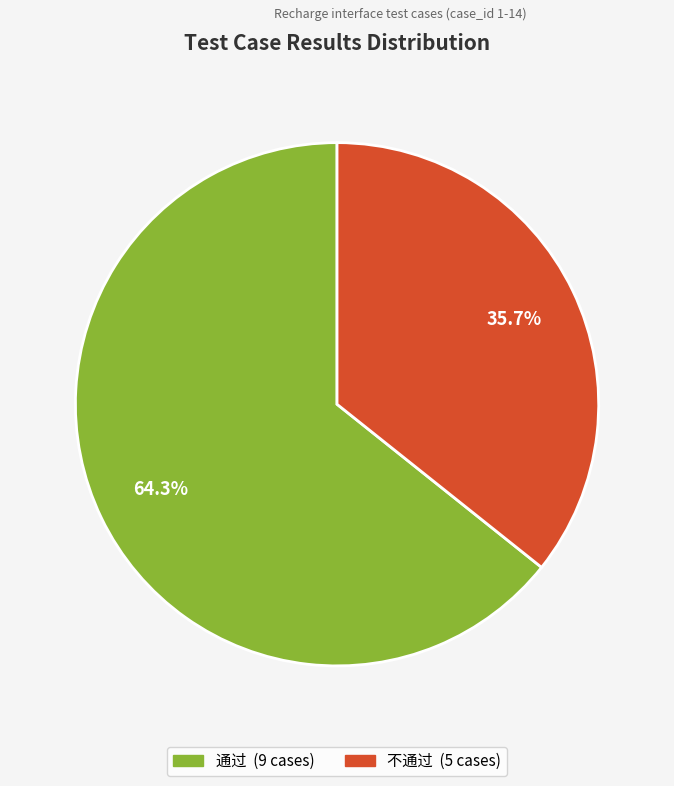

To the nearest percent, what is the difference between the largest and smallest slice percentages?

29%